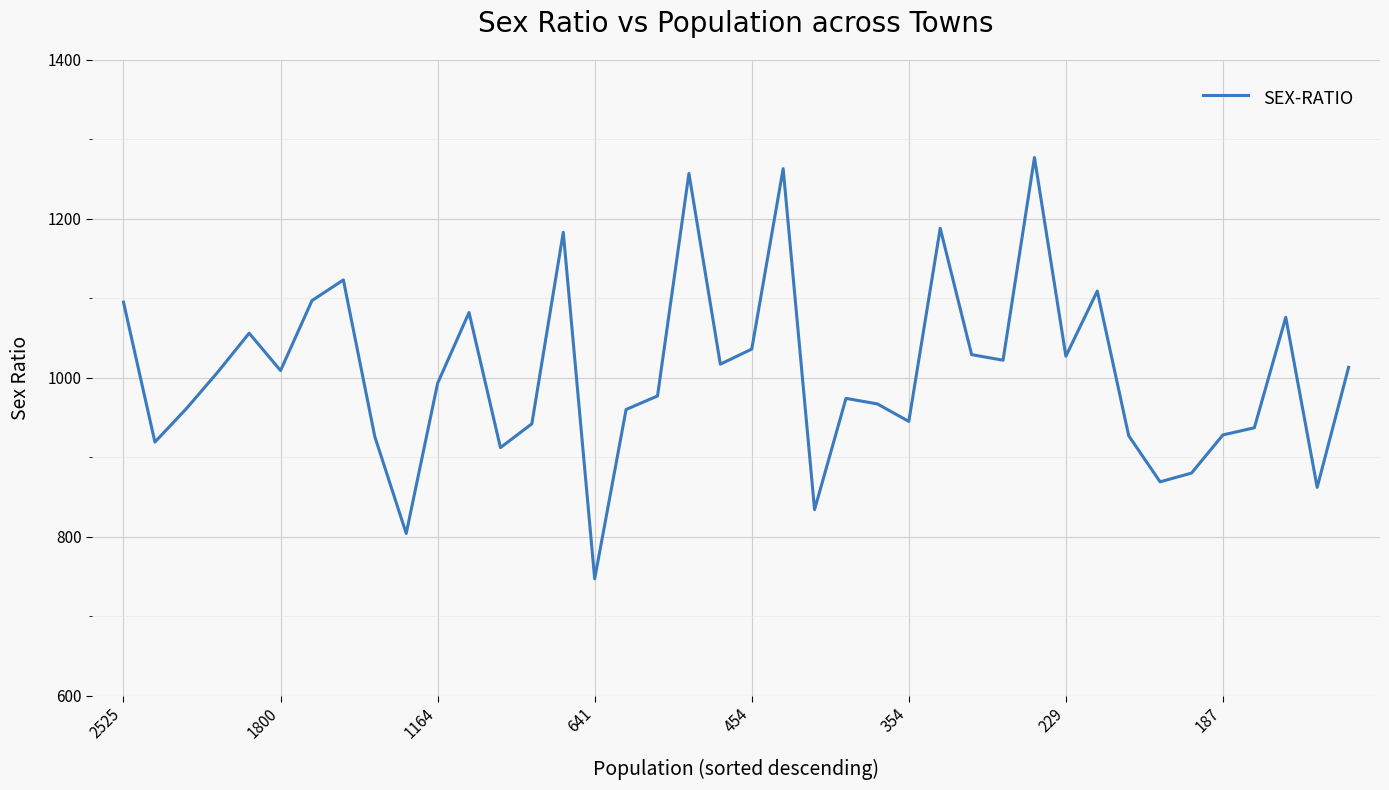

What is the greatest value displayed?

1277